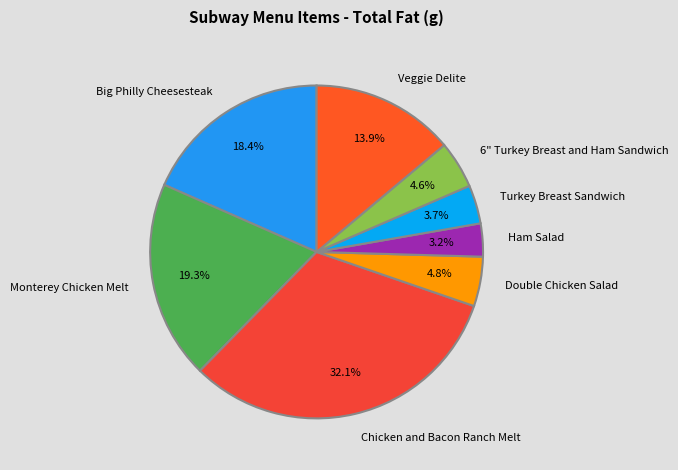

What portion of the pie excludes Ham Salad?

96.8%